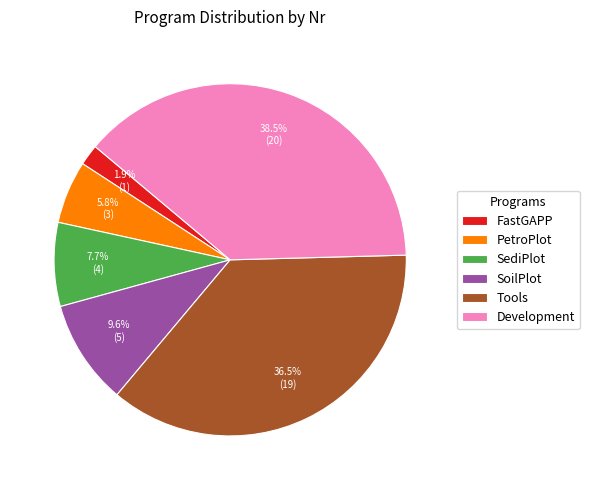

Rank the categories by value from lowest to highest.

FastGAPP, PetroPlot, SediPlot, SoilPlot, Tools, Development